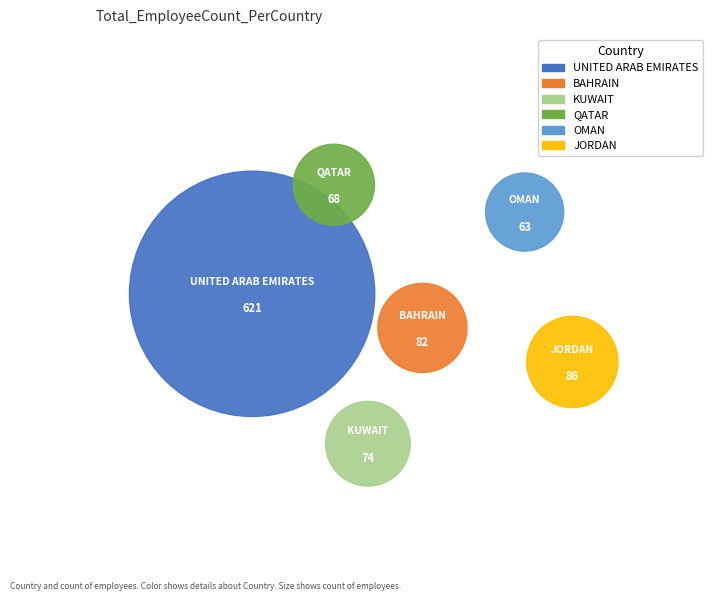

The KUWAIT slice represents 7% of the pie. True or false?

True